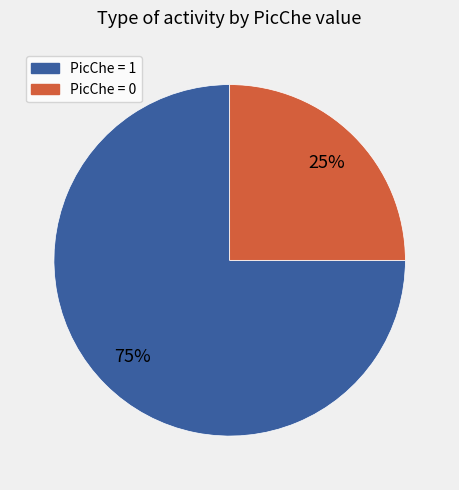

Is there a majority slice in this chart?

Yes